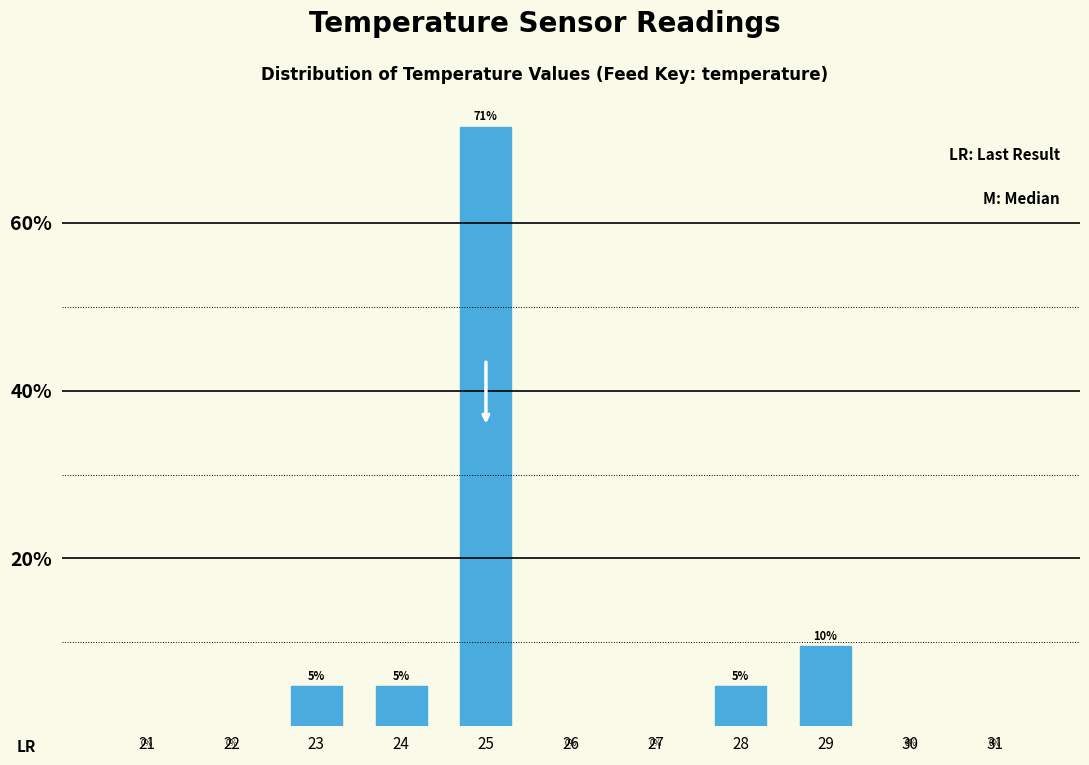

How many bars are there in total?

5